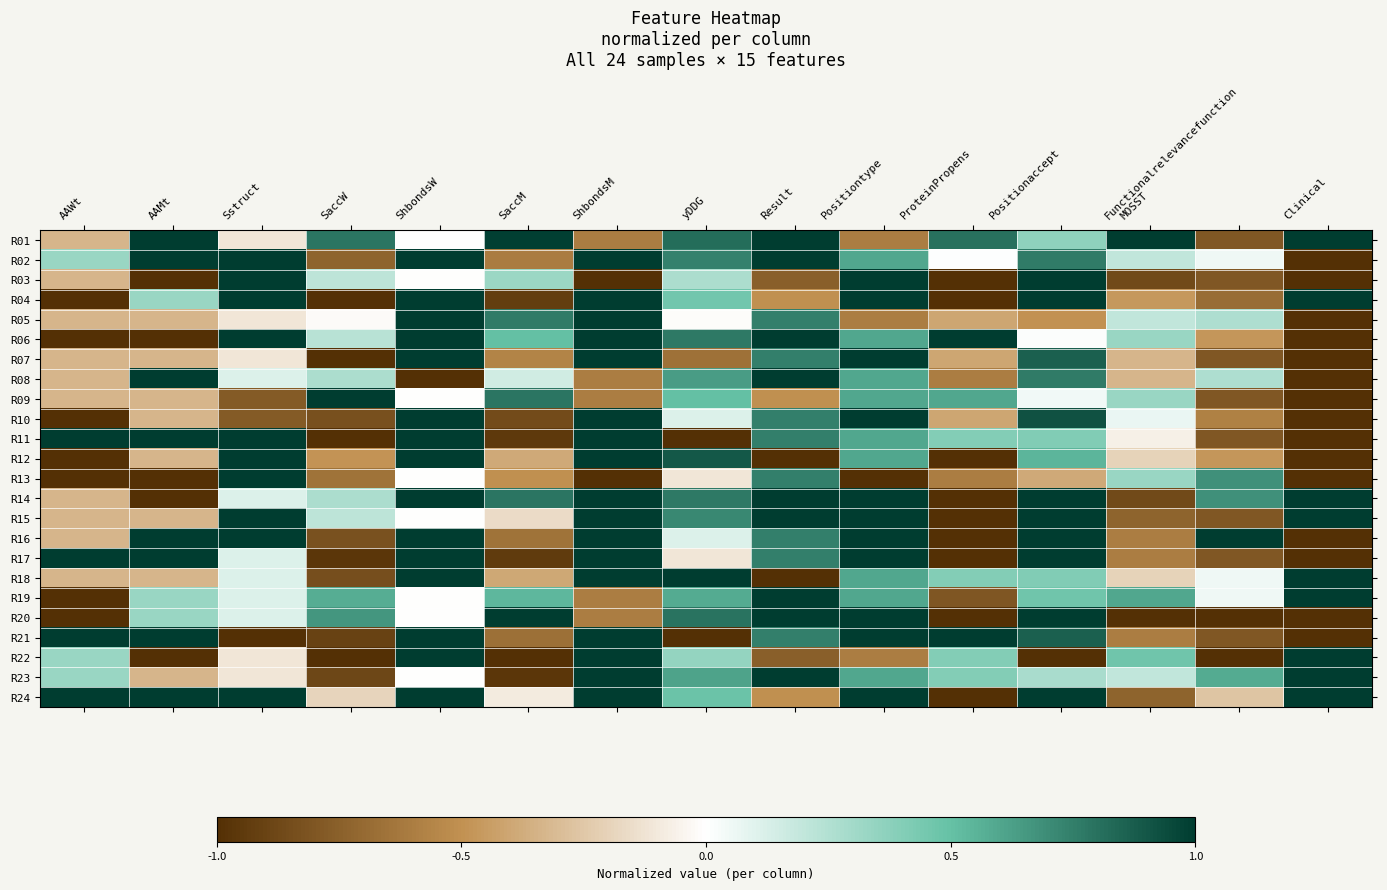

At which category does the chart reach its peak across all series?

AAMt